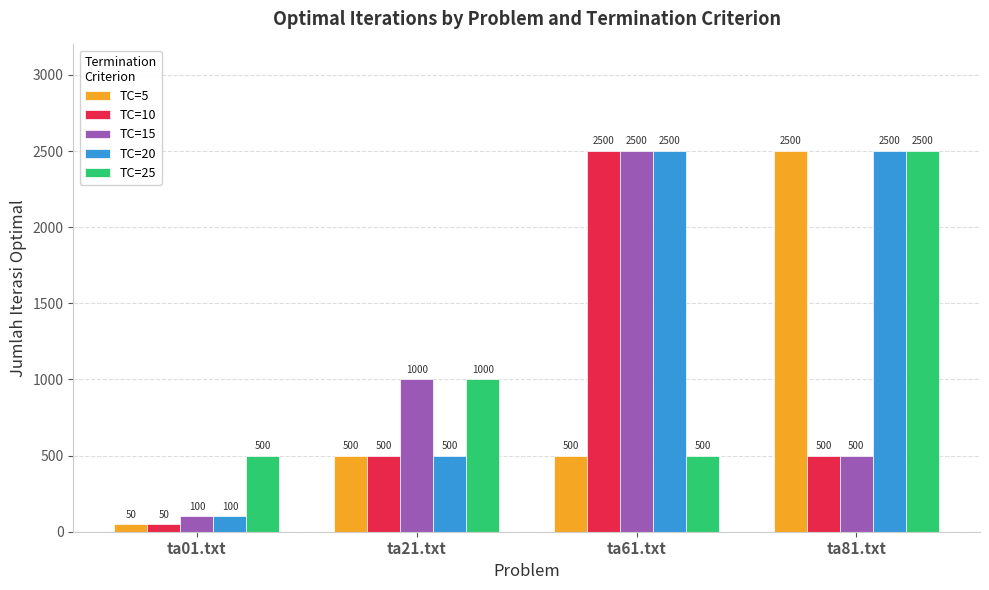

Where is TC=20 nearest to the value 1300?

ta21.txt